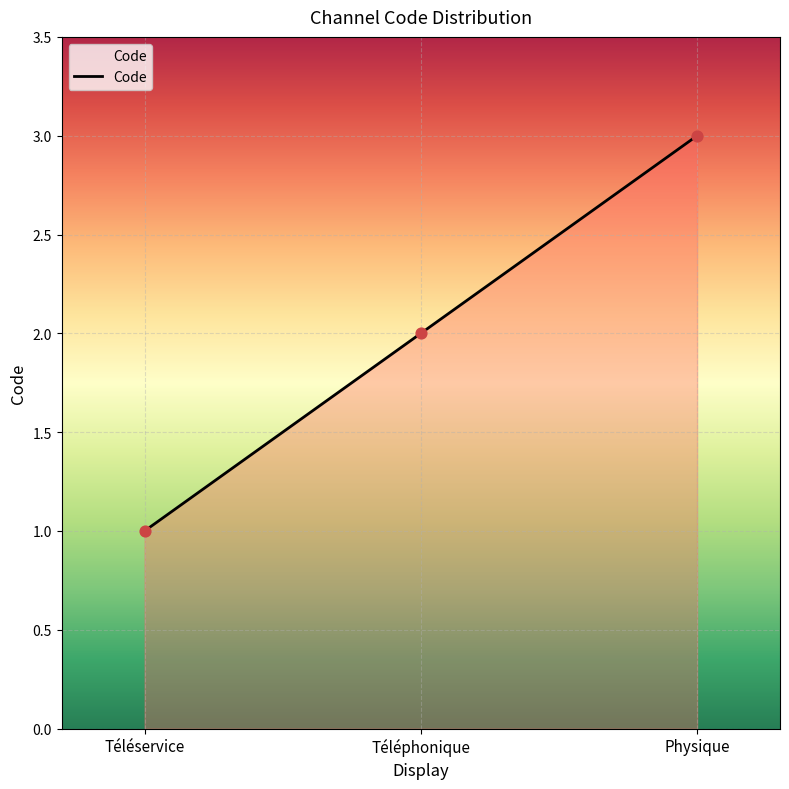

What is the change in value from Téléphonique to Physique?

+1